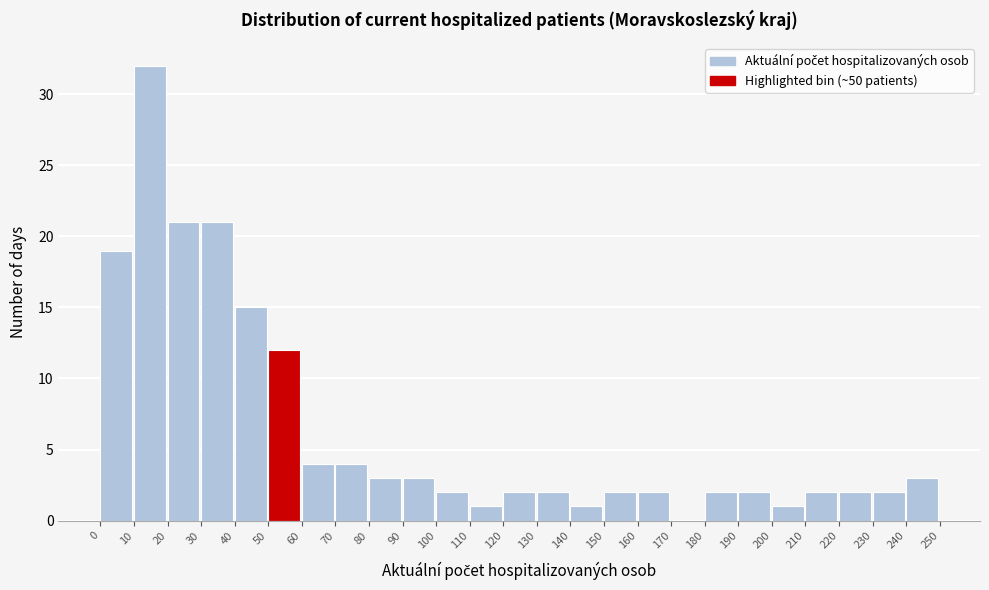

Reading left to right, list every bar in this chart as the range it spans on the x-axis followed by its height. The values are not printed on the chart, so give them approximately, as read against the axis.

0 to 10: 19
10 to 20: 32
20 to 30: 21
30 to 40: 21
40 to 50: 15
50 to 60: 12
60 to 70: 4
70 to 80: 4
80 to 90: 3
90 to 100: 3
100 to 110: 2
110 to 120: 1
120 to 130: 2
130 to 140: 2
140 to 150: 1
150 to 160: 2
160 to 170: 2
170 to 180: 0
180 to 190: 2
190 to 200: 2
200 to 210: 1
210 to 220: 2
220 to 230: 2
230 to 240: 2
240 to 250: 3